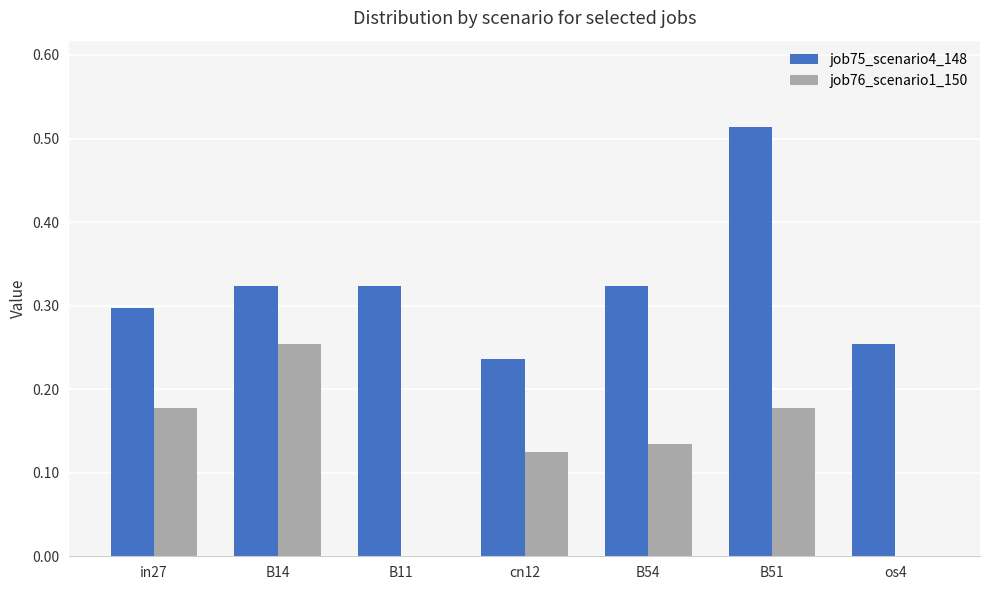

Which series changed the most between B54 and B51?

job75_scenario4_148